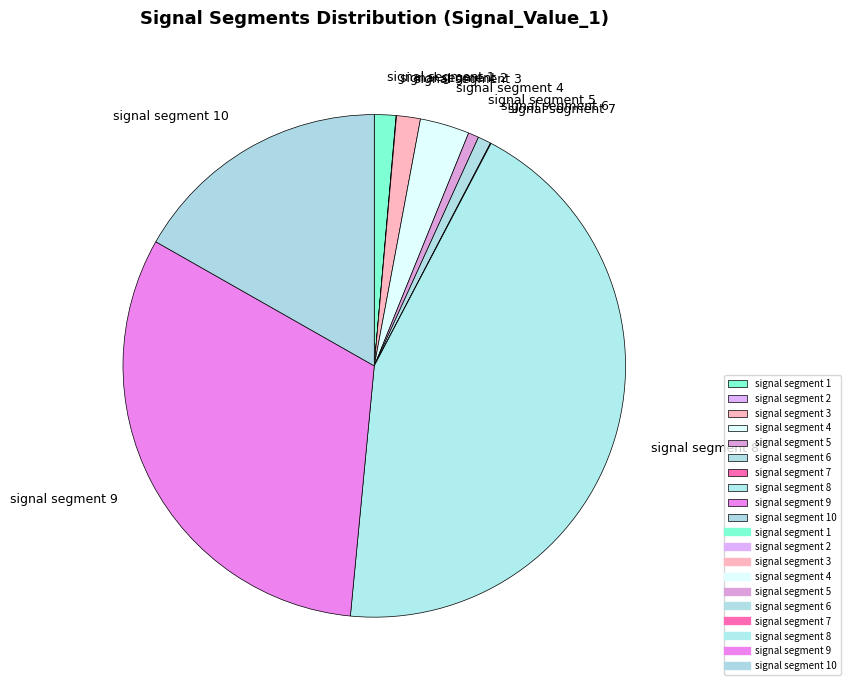

Combined, do signal segment 8 and signal segment 10 account for over 50%?

Yes